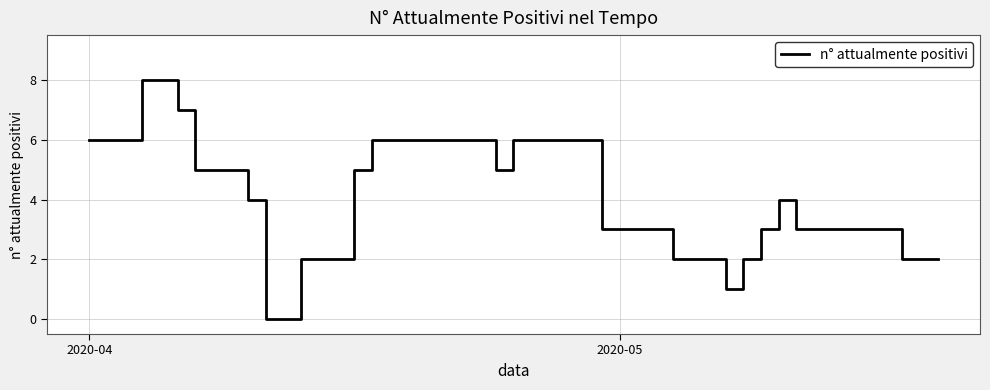

How many lines are shown in the chart?

1